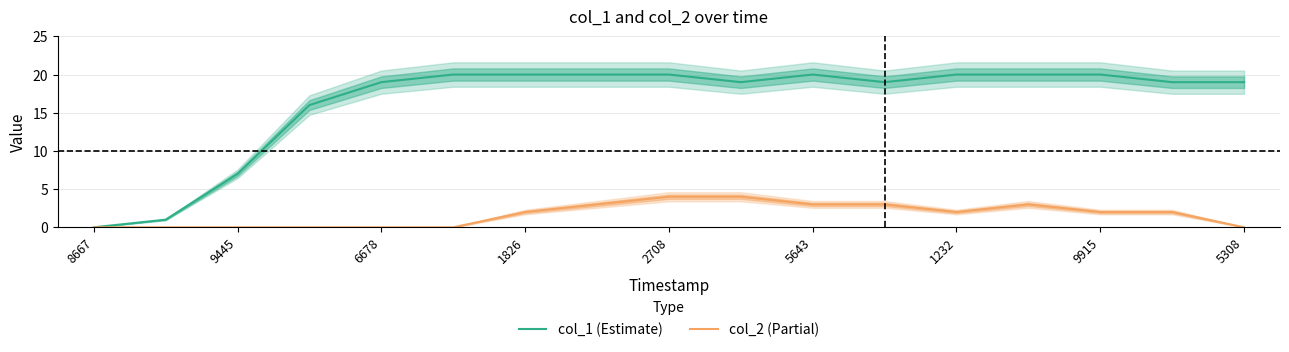

True or false: col_2 (Partial) has a value of 0 at 8667.

True